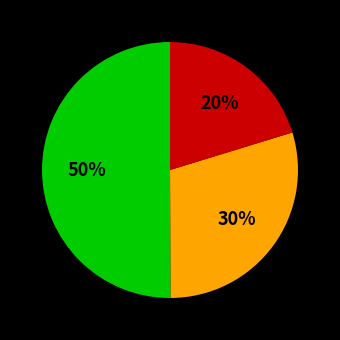

To the nearest percent, what is the average slice percentage?

33%